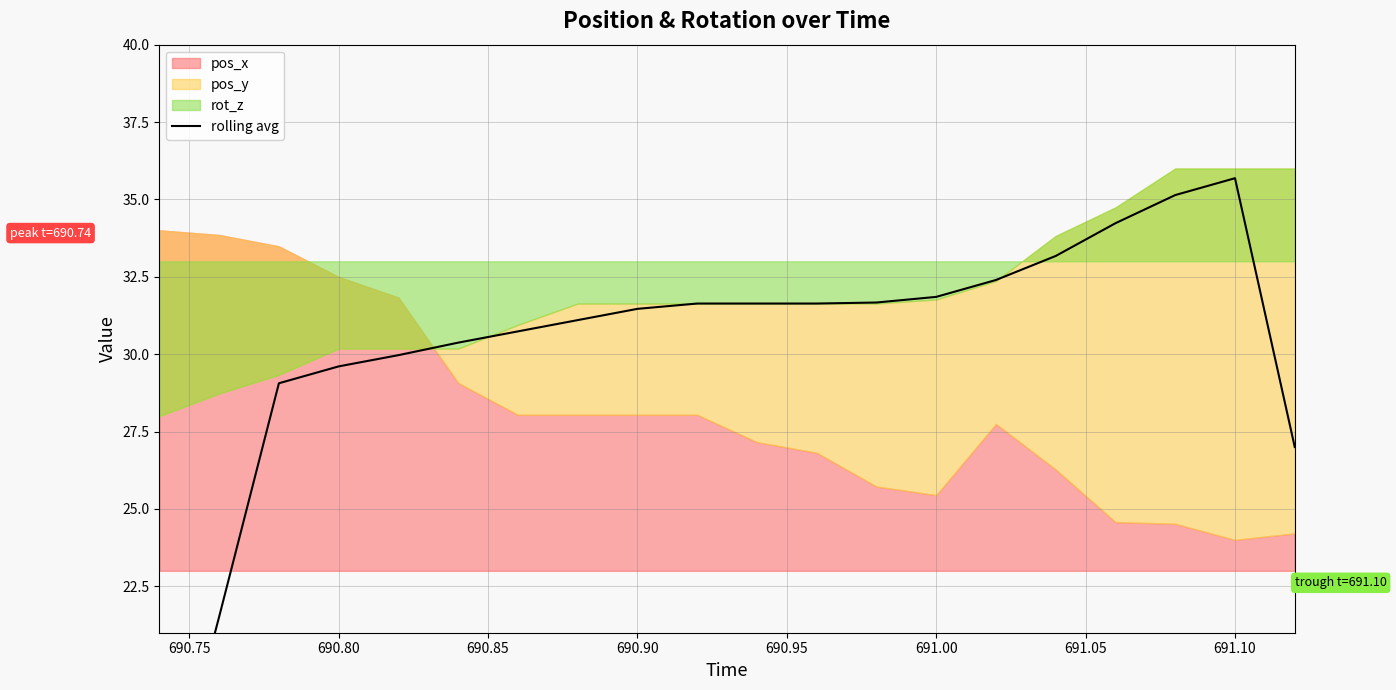

True or false: the data shows 44.9 at 15.

False